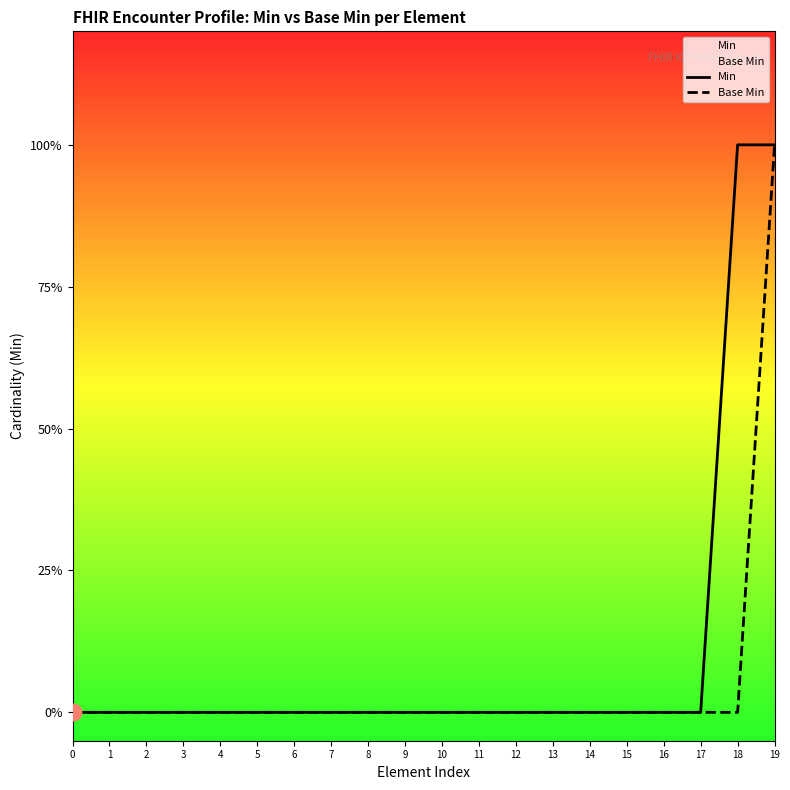

True or false: Base Min has a value of 0 at 17.

True